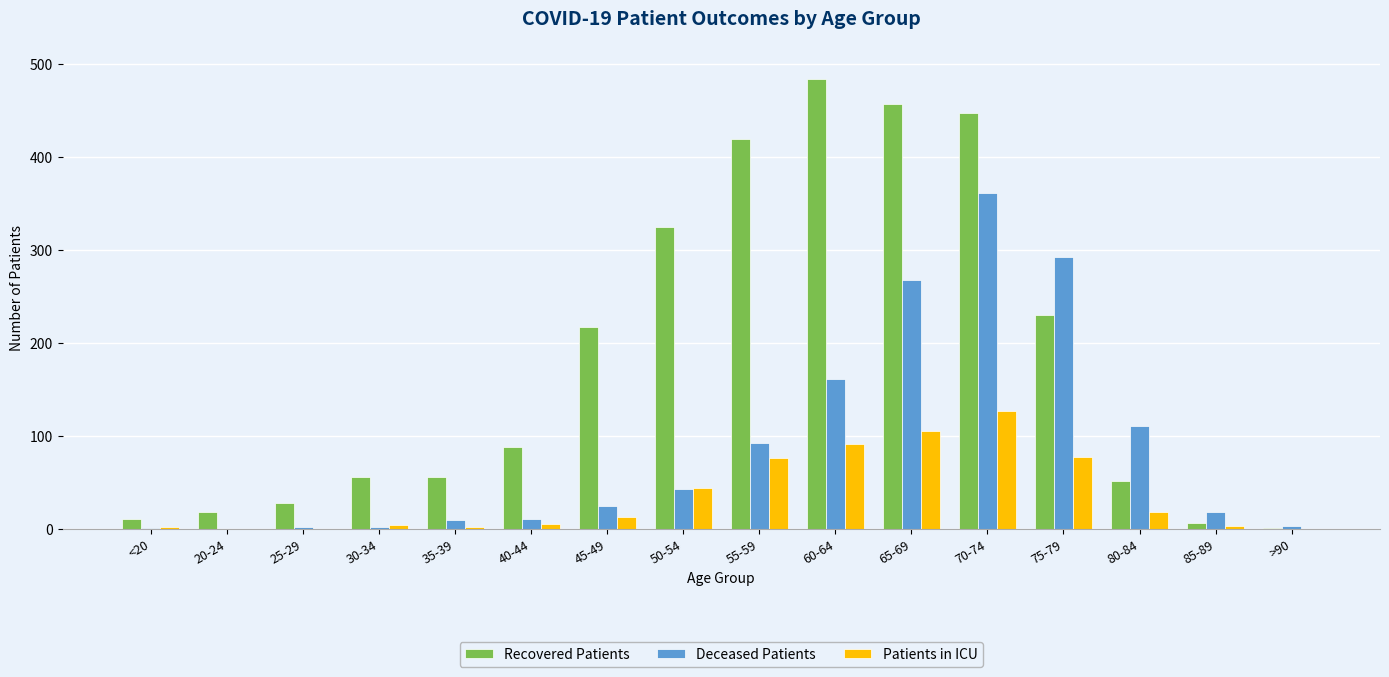

Is the value of Deceased Patients at 45-49 greater than the value of Patients in ICU at 75-79?

No